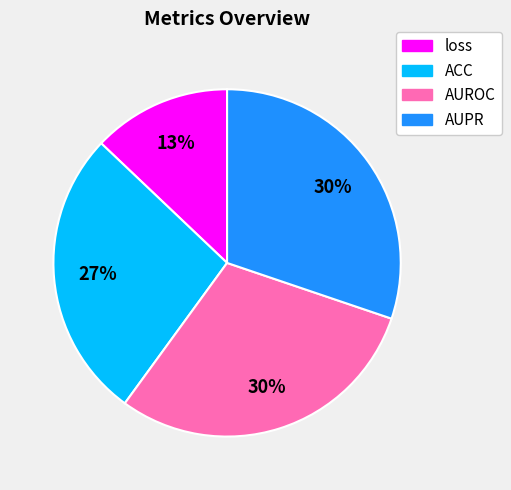

To the nearest percent, what is the difference between the largest and smallest slice percentages?

17%